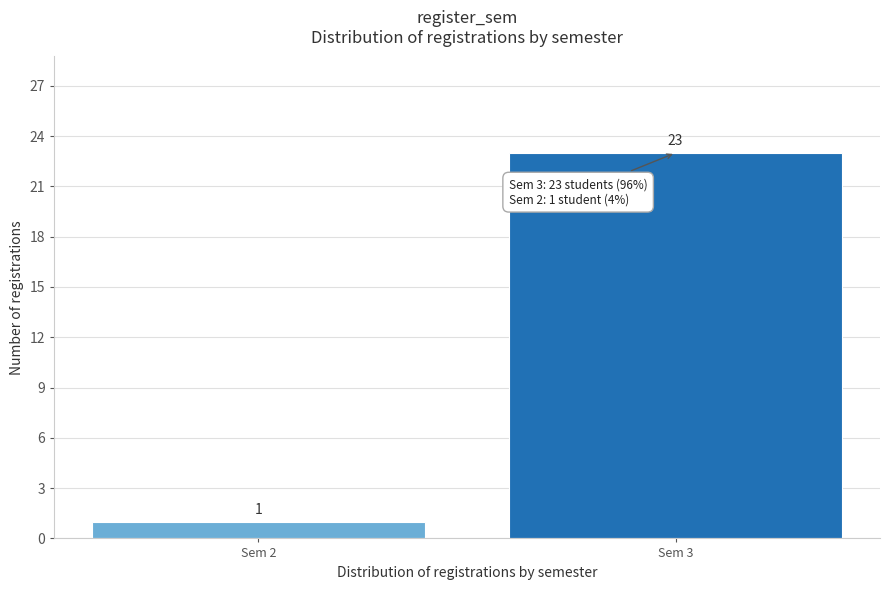

Reading right to left, transcribe all the data shown in this chart.

23	1